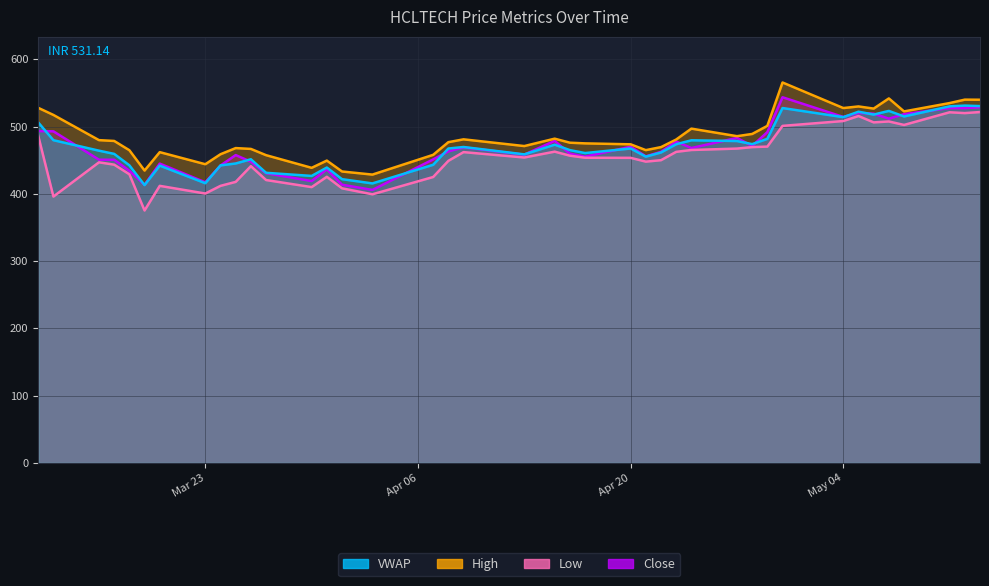

True or false: High and Low cross at least once.

False